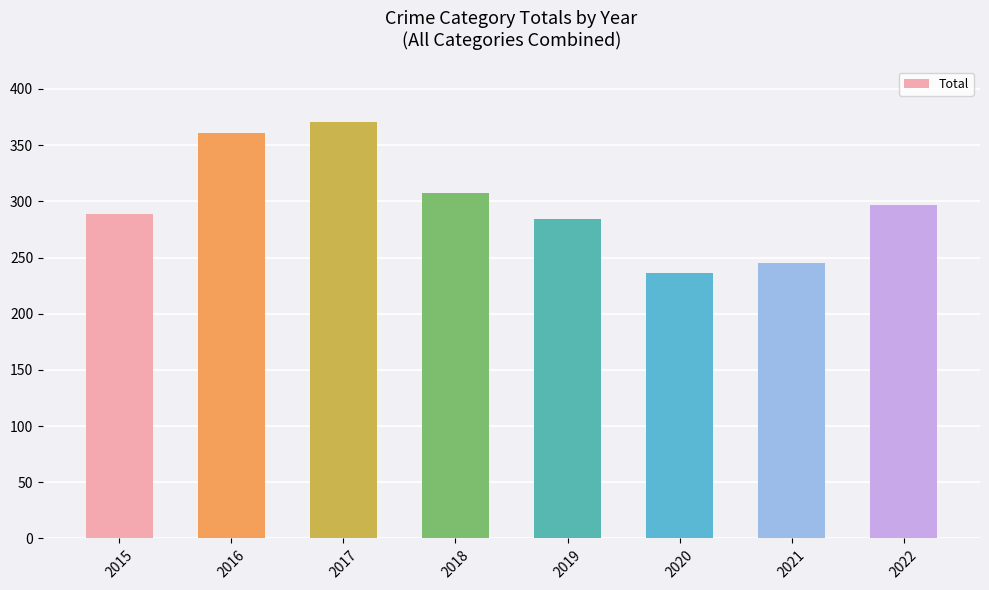

Rank the categories by value from highest to lowest.

2017, 2016, 2018, 2022, 2015, 2019, 2021, 2020